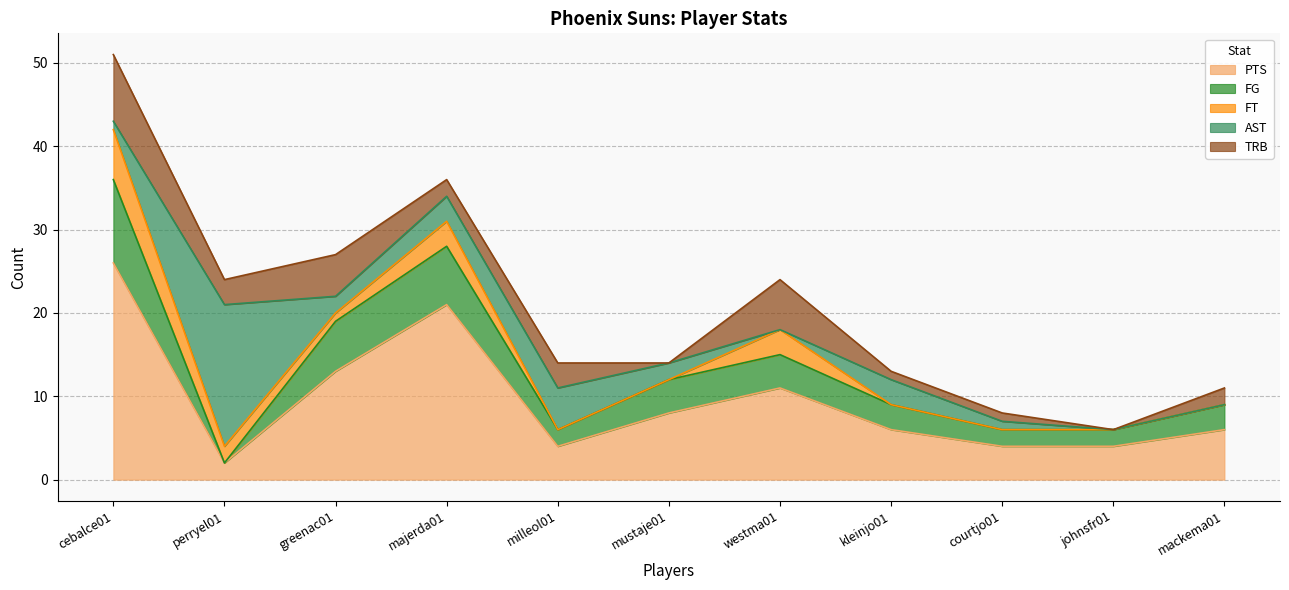

At which label does PTS reach its minimum?

perryel01